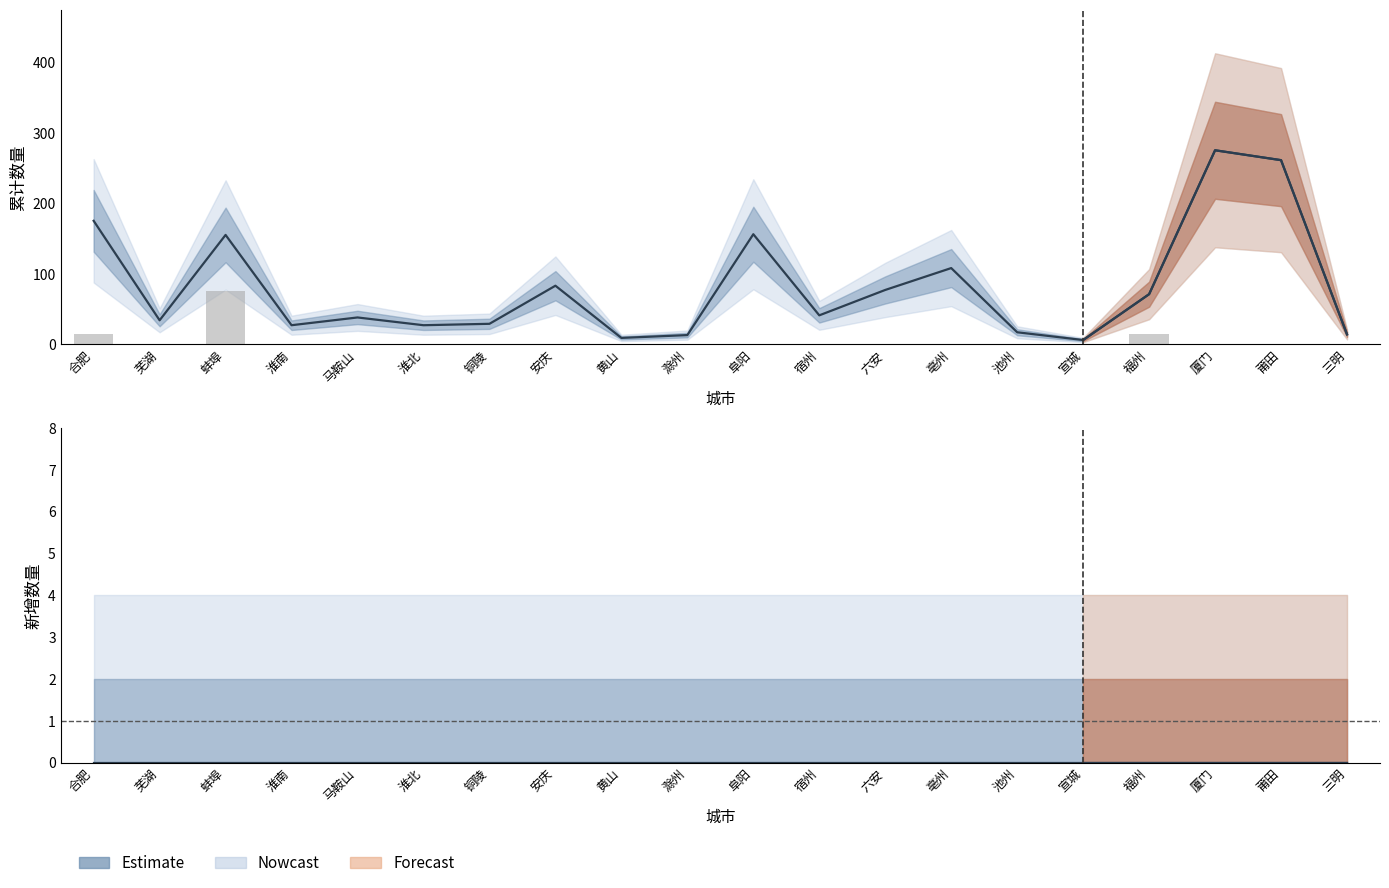

What is the difference between the 累计治愈 values at 福州 and 铜陵?

42